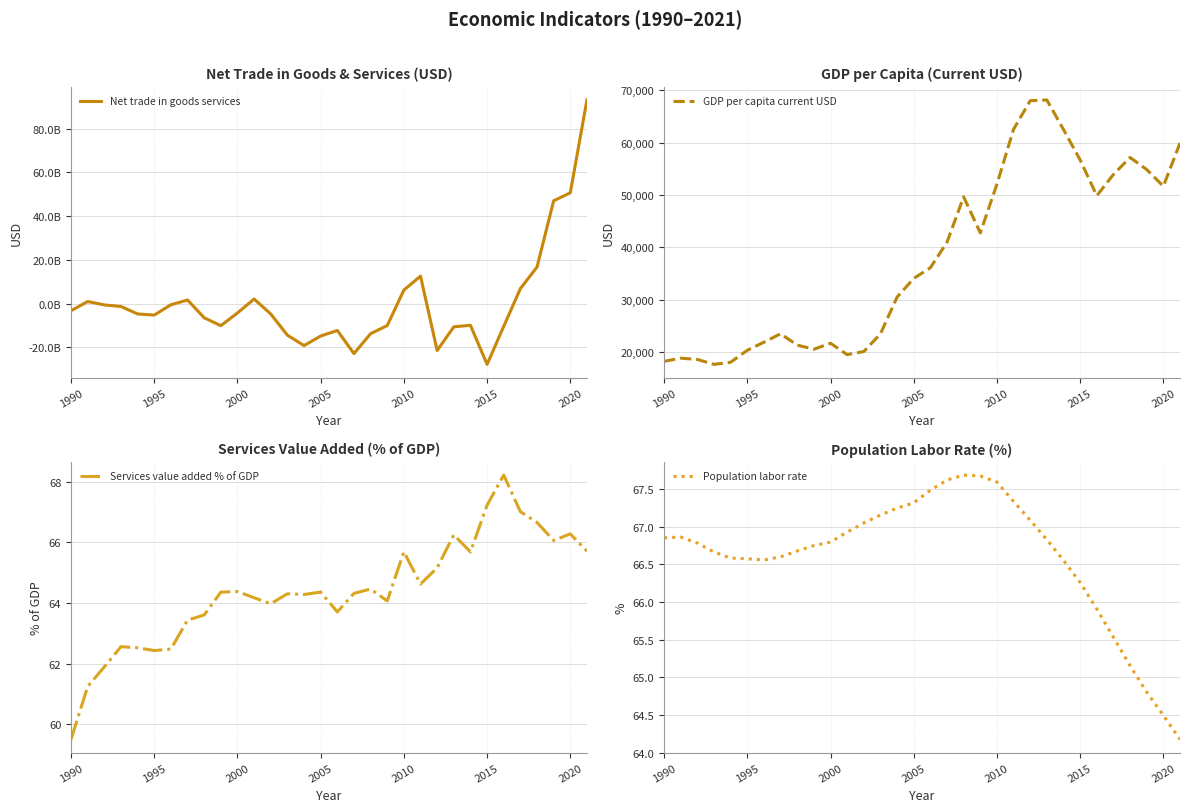

How many lines are shown in the chart?

4